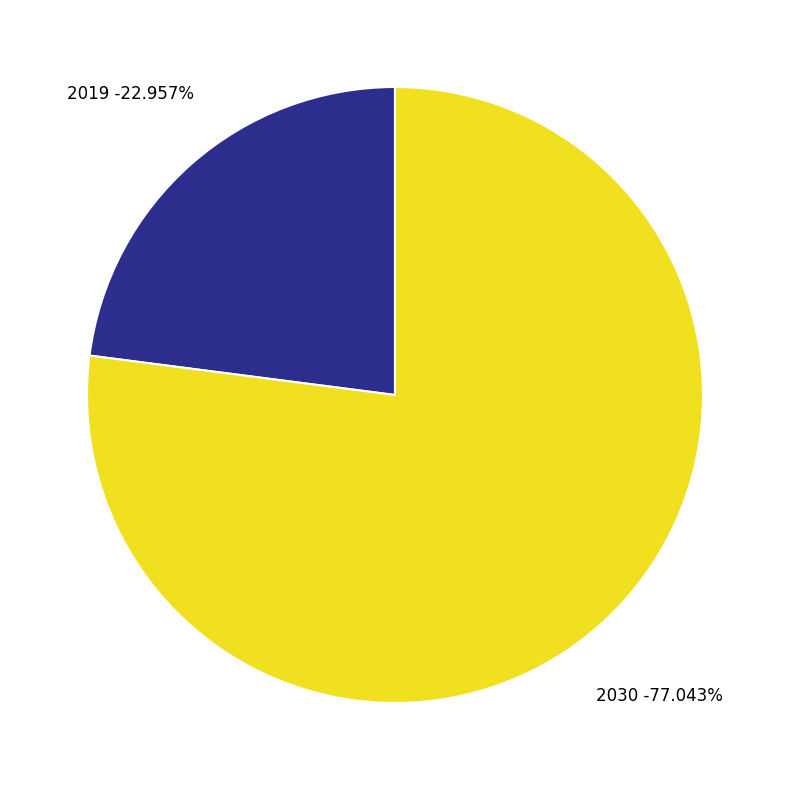

Count the number of slices in the pie.

2